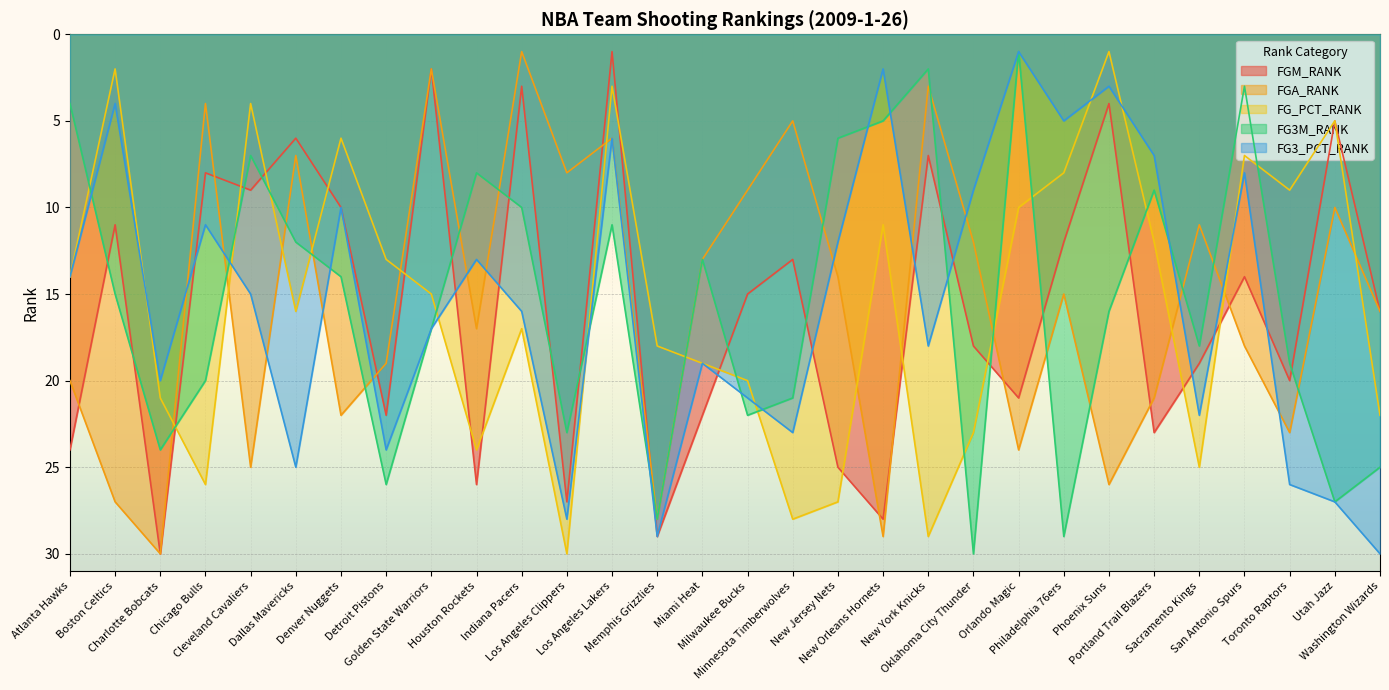

What is the difference between the maximum and second lowest values in the FG_PCT_RANK series?

28